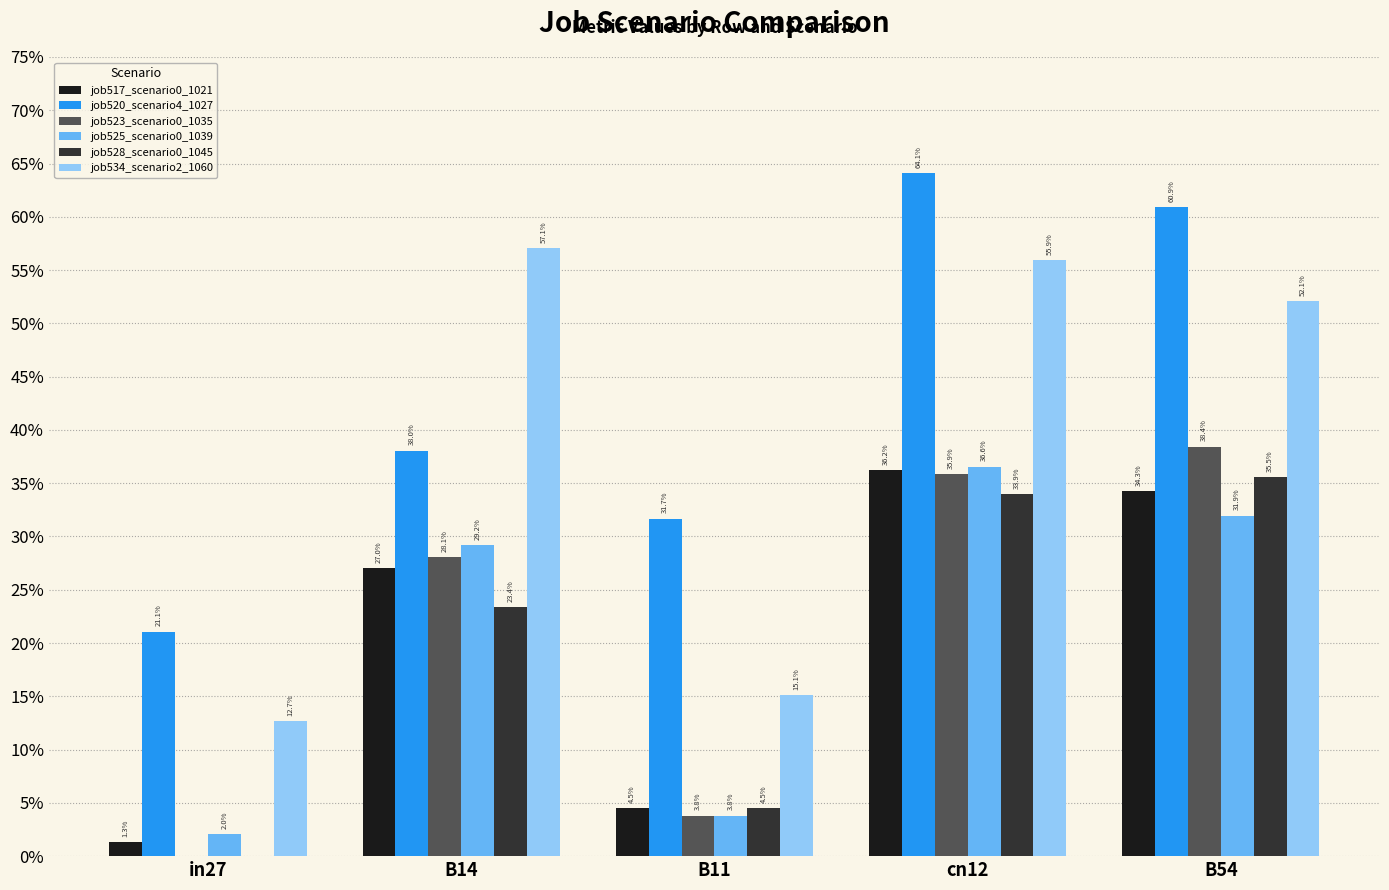

What is the total value across all series at B11?

0.6